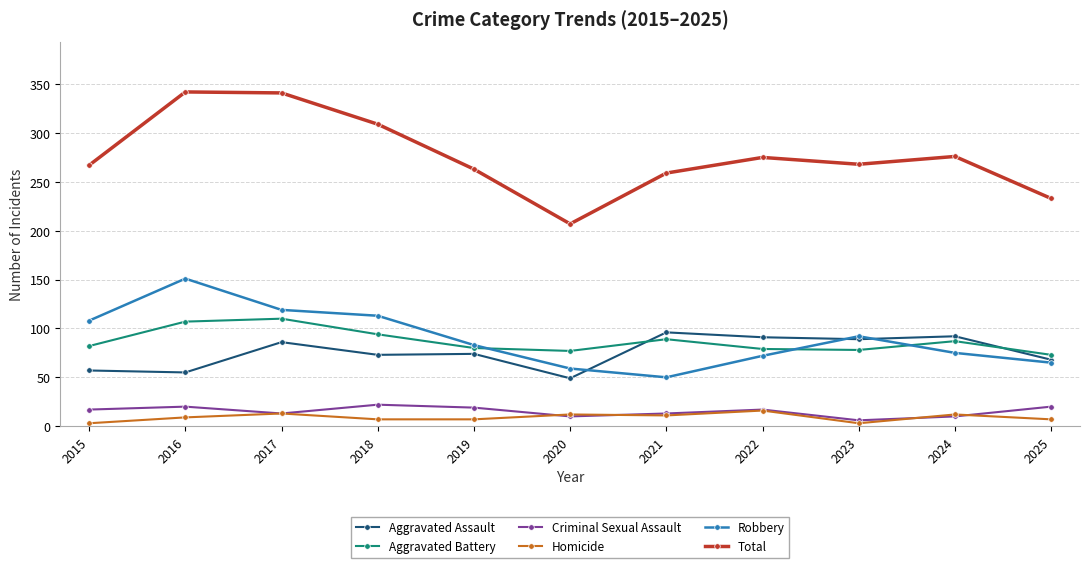

True or false: Total and Homicide intersect in this chart.

False